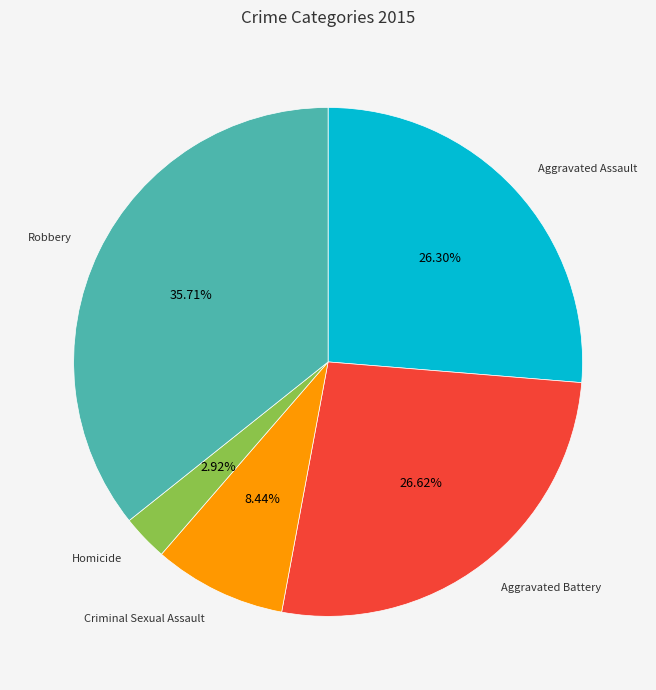

To the nearest percent, what is the average slice percentage?

20%